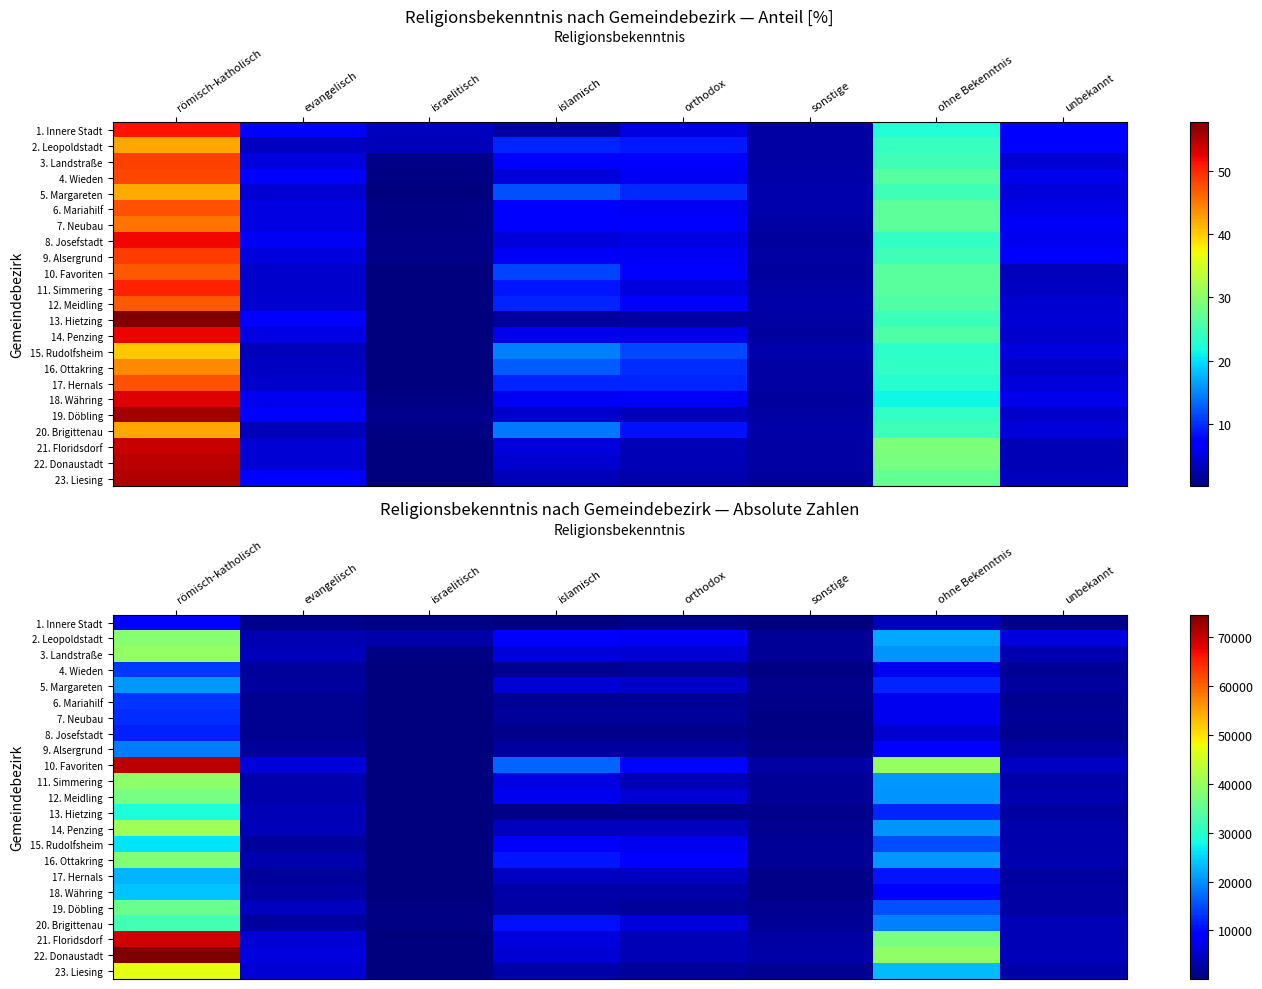

How many data points does each series have?

8